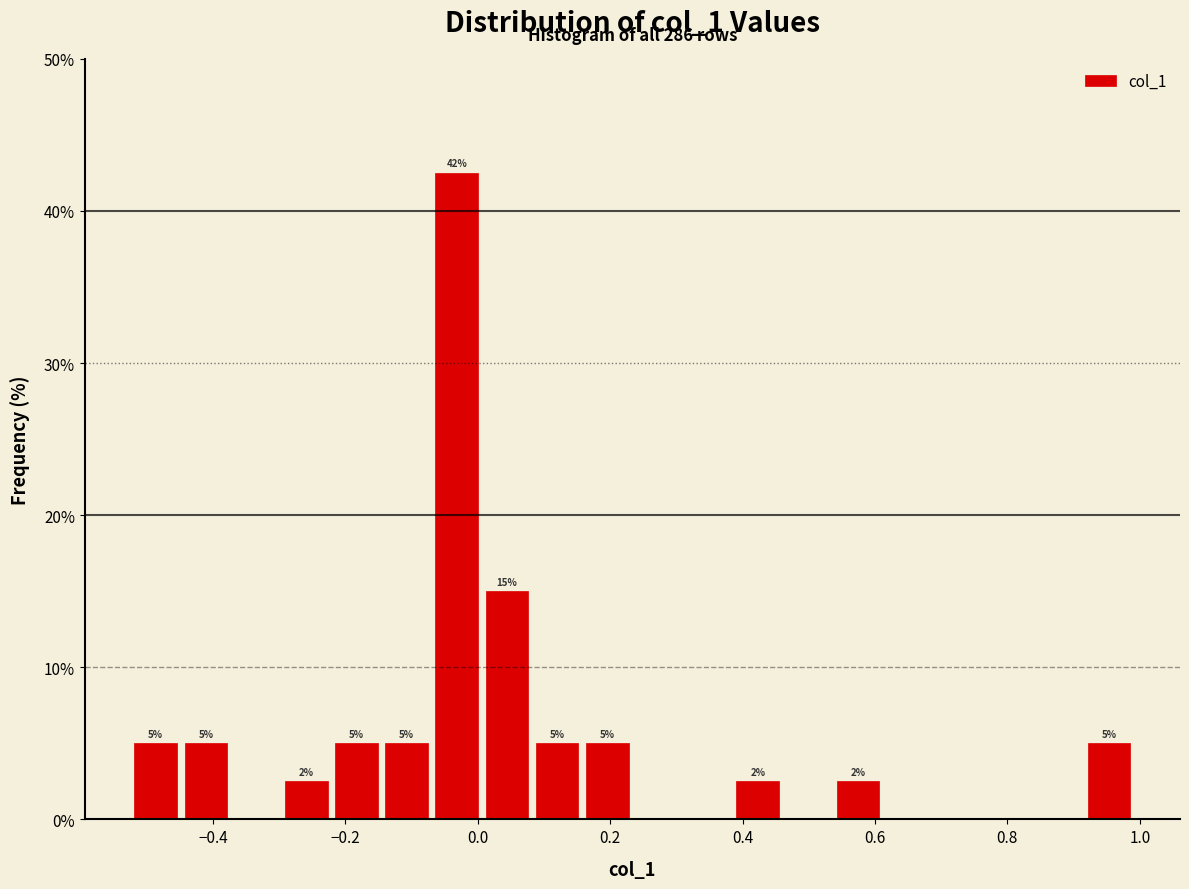

Around what value on the x-axis is the tallest bar? Give the approximate position of its centre, as read against the axis.

-0.04